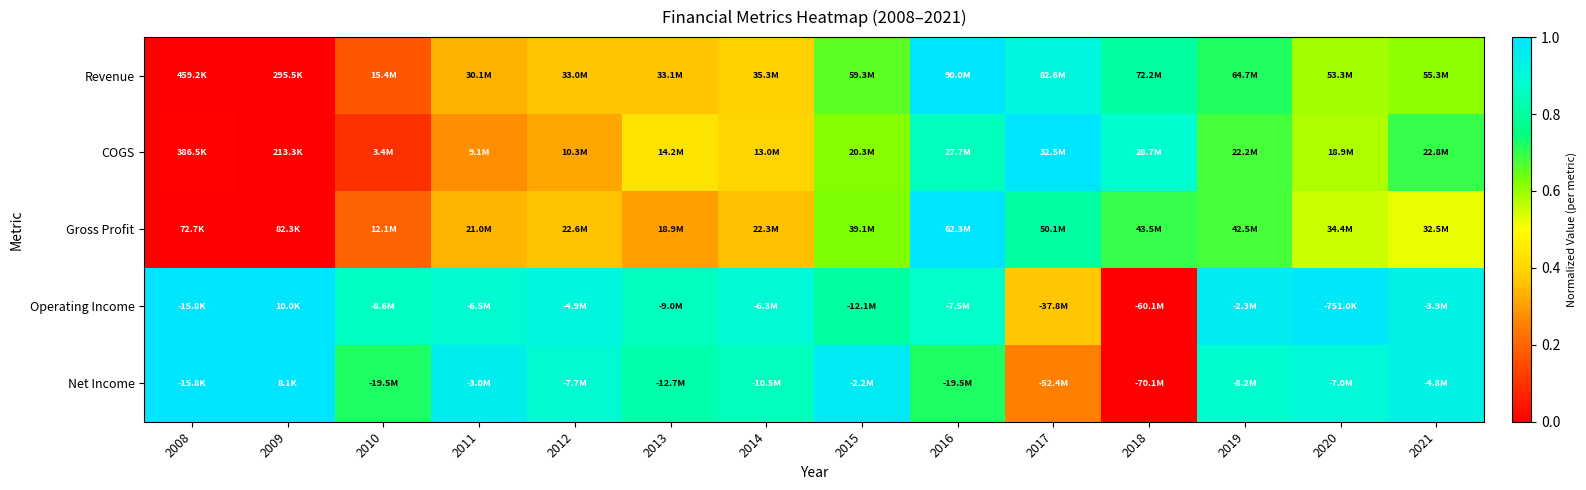

Between 2008 and 2016, which is larger?

2016